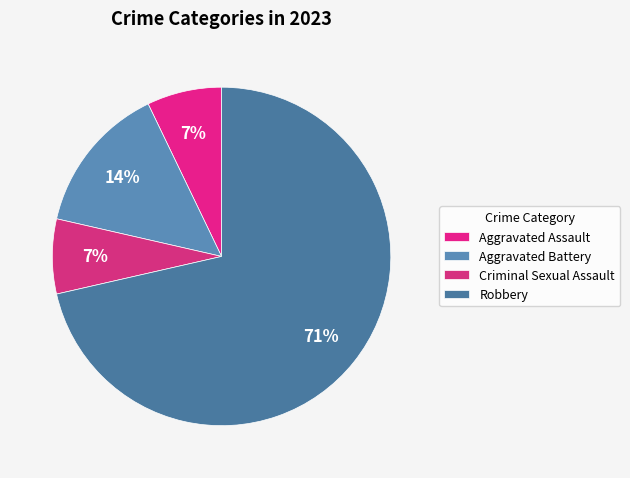

Between Robbery and Aggravated Battery, which is larger?

Robbery